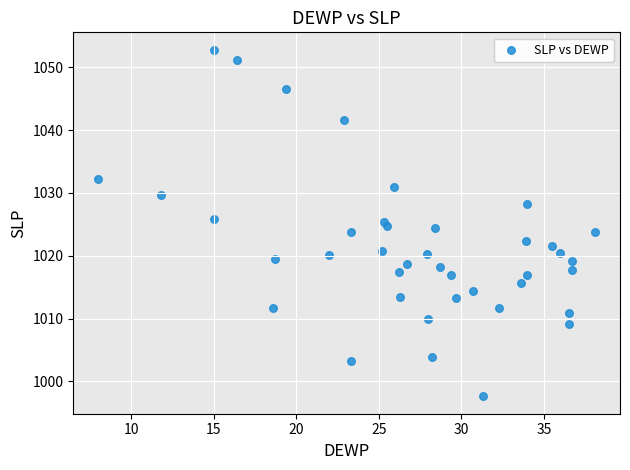

What is the range of Y values (max minus min)?

55.2